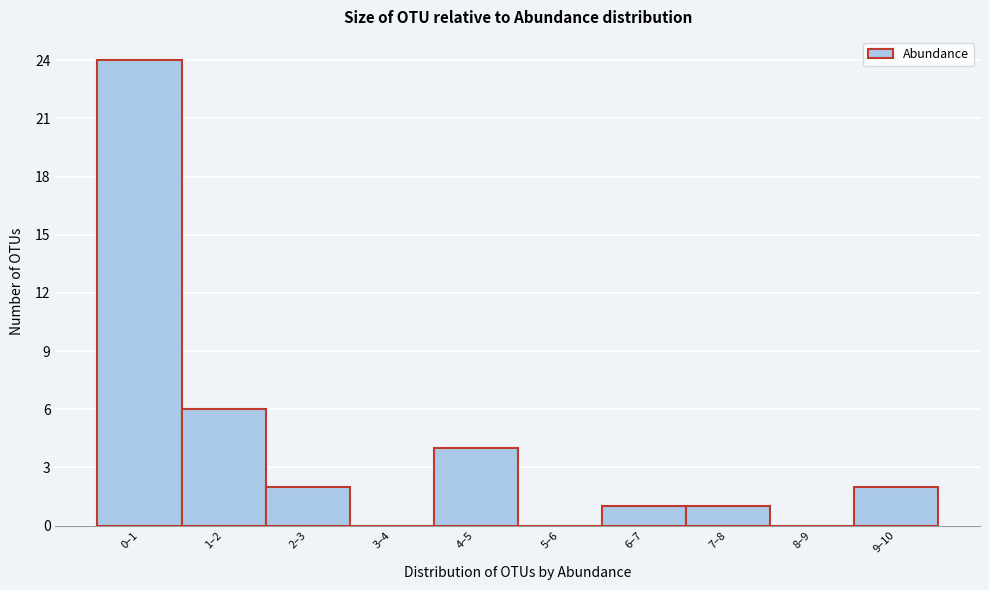

Reading left to right, transcribe all the data shown in this chart.

0–1=24	1–2=6	2–3=2	3–4=0	4–5=4	5–6=0	6–7=1	7–8=1	8–9=0	9–10=2